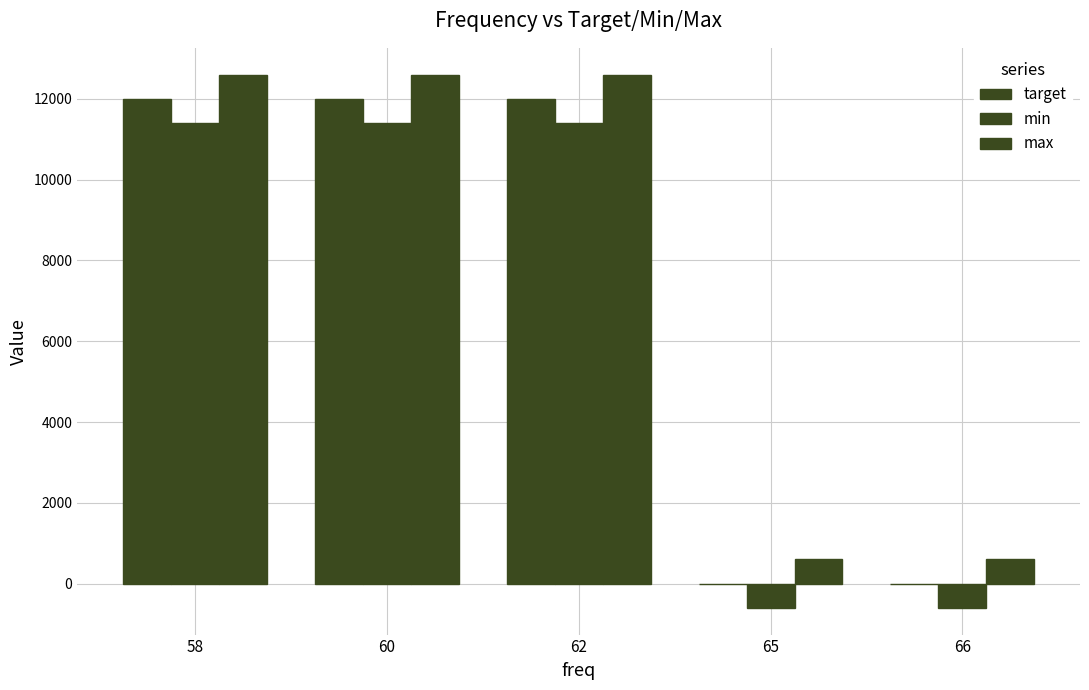

Is the value of min at 62 greater than the value of max at 62?

No